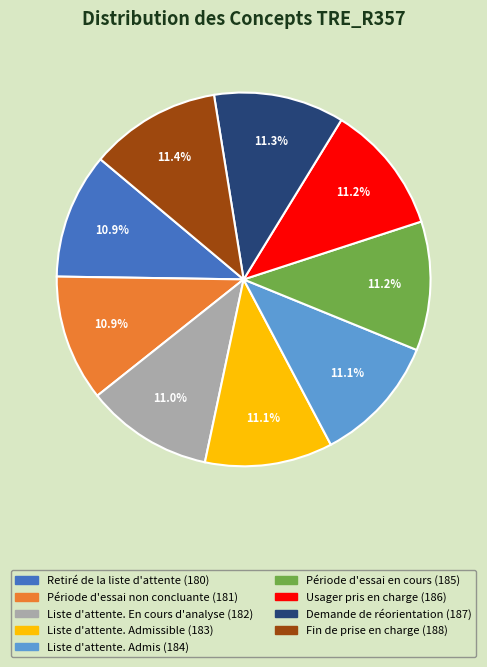

Does any single category account for the majority?

No